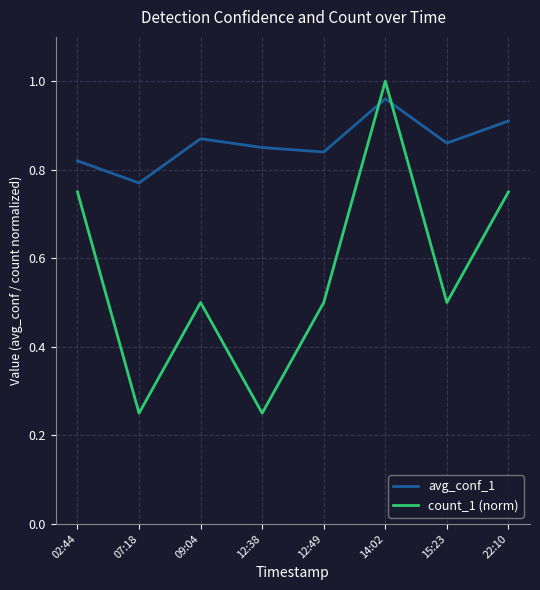

True or false: count_1 (norm) has a value of 1.1 at 22:10.

False